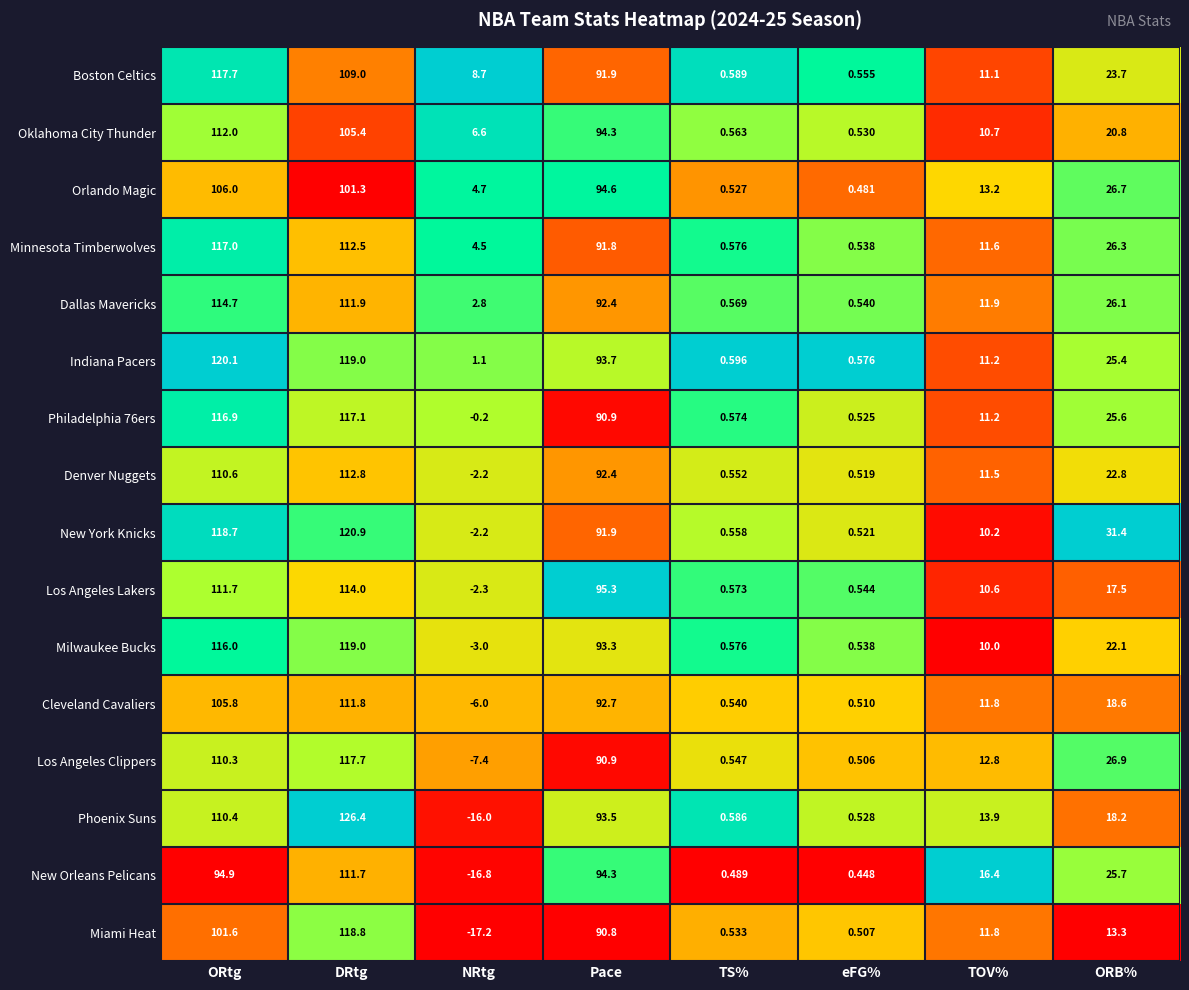

Is the value of Denver Nuggets at ORB% greater than the value of Dallas Mavericks at eFG%?

Yes